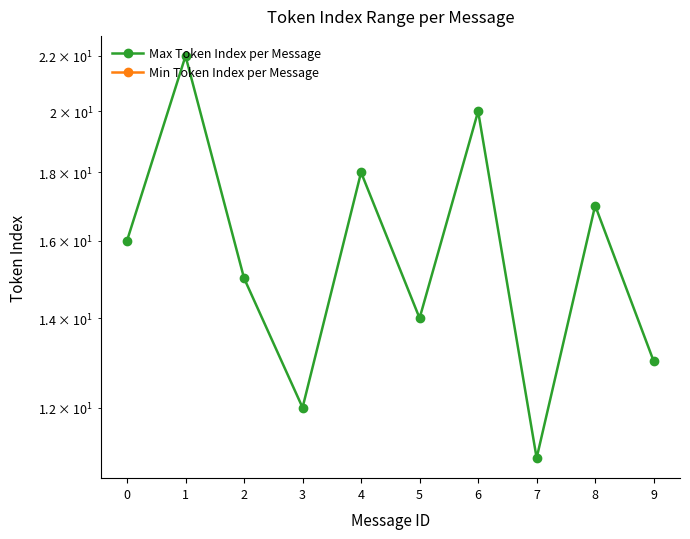

Is it true that Min Token Index per Message equals 0 at 7?

True